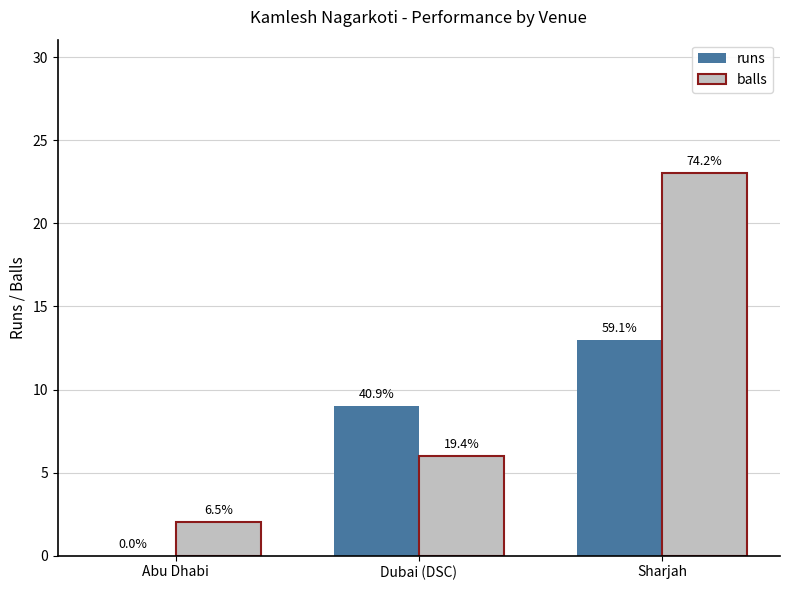

What are all the series names shown in the legend?

runs, balls